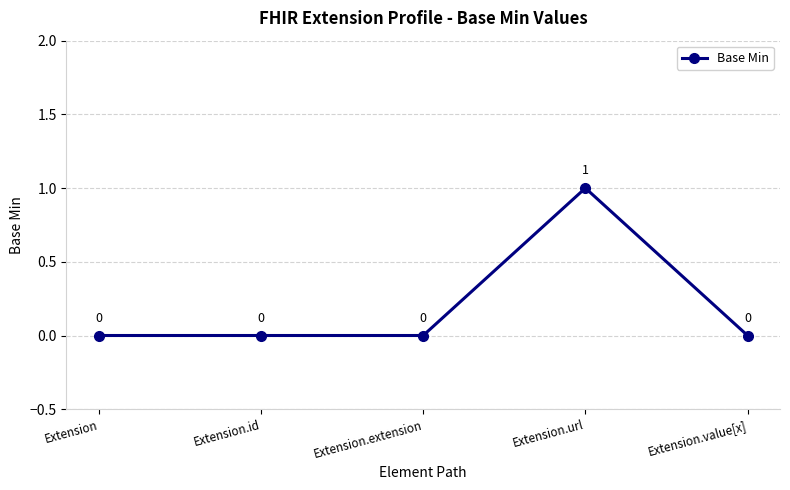

What value does the data have at Extension.url?

1